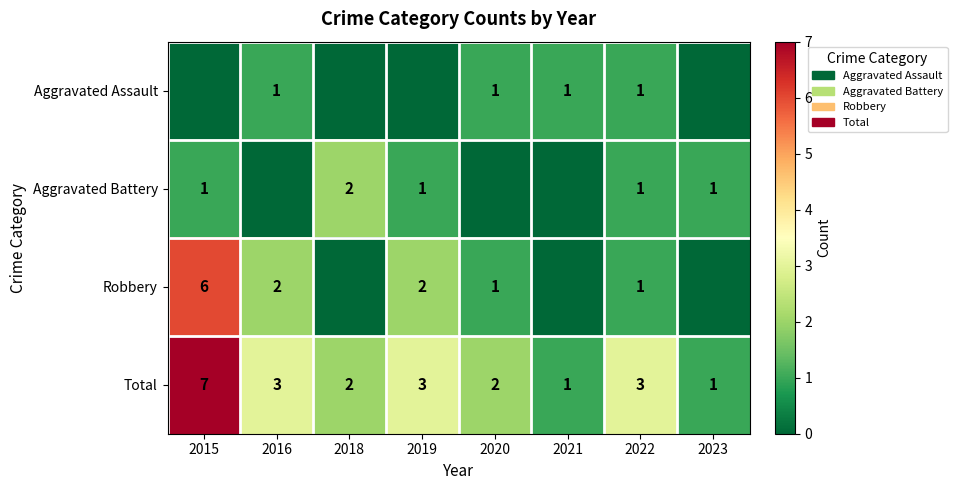

True or false: Robbery has a value of 0 at 2022.

False